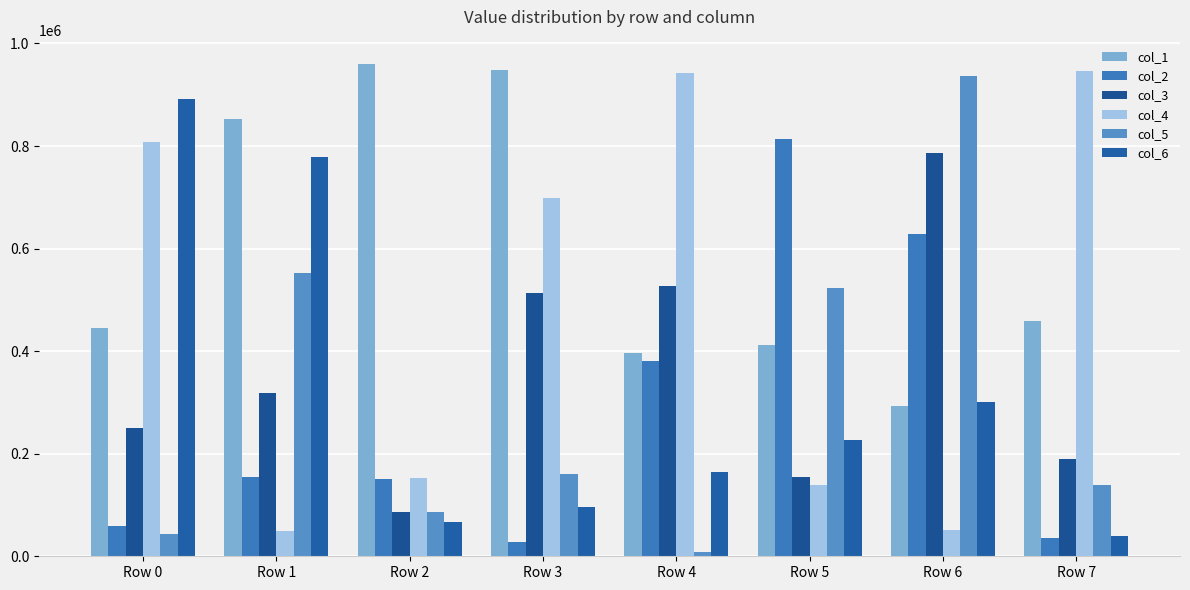

What is the difference between the col_2 values at Row 7 and Row 6?

594232